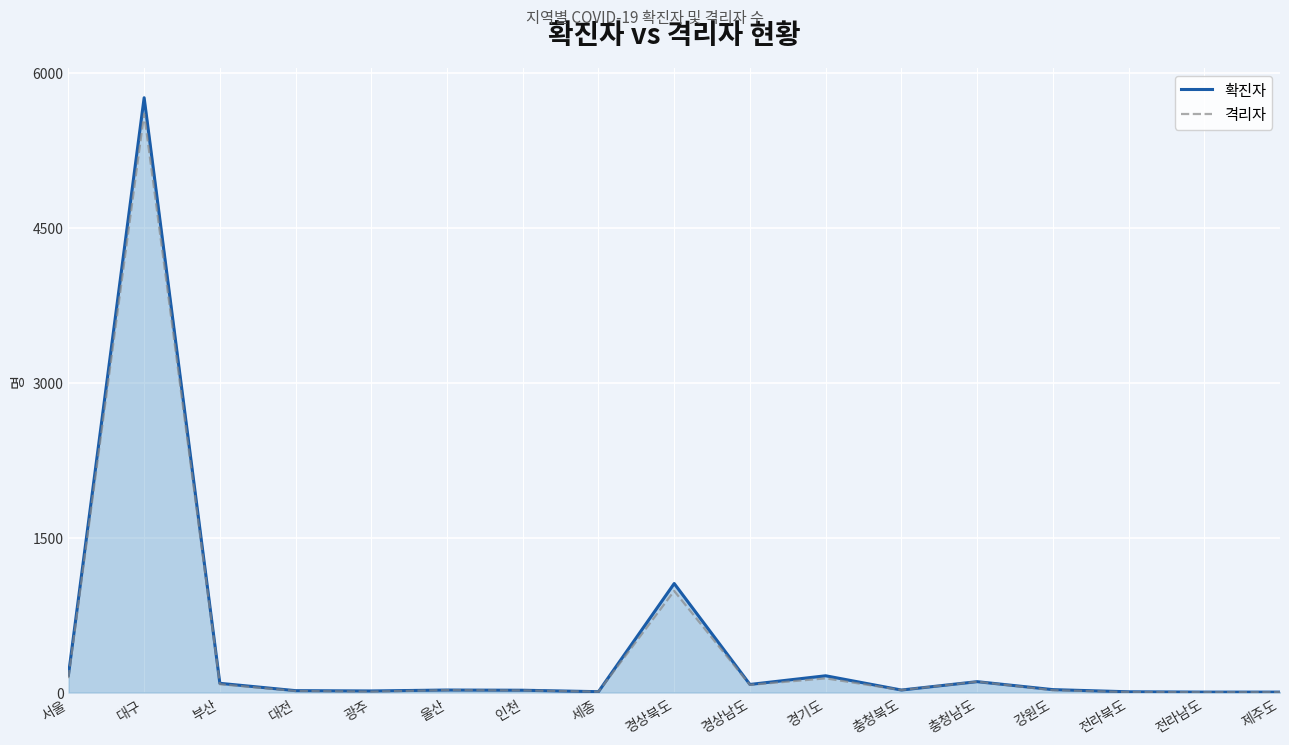

Where is the first local maximum for 격리자?

대구